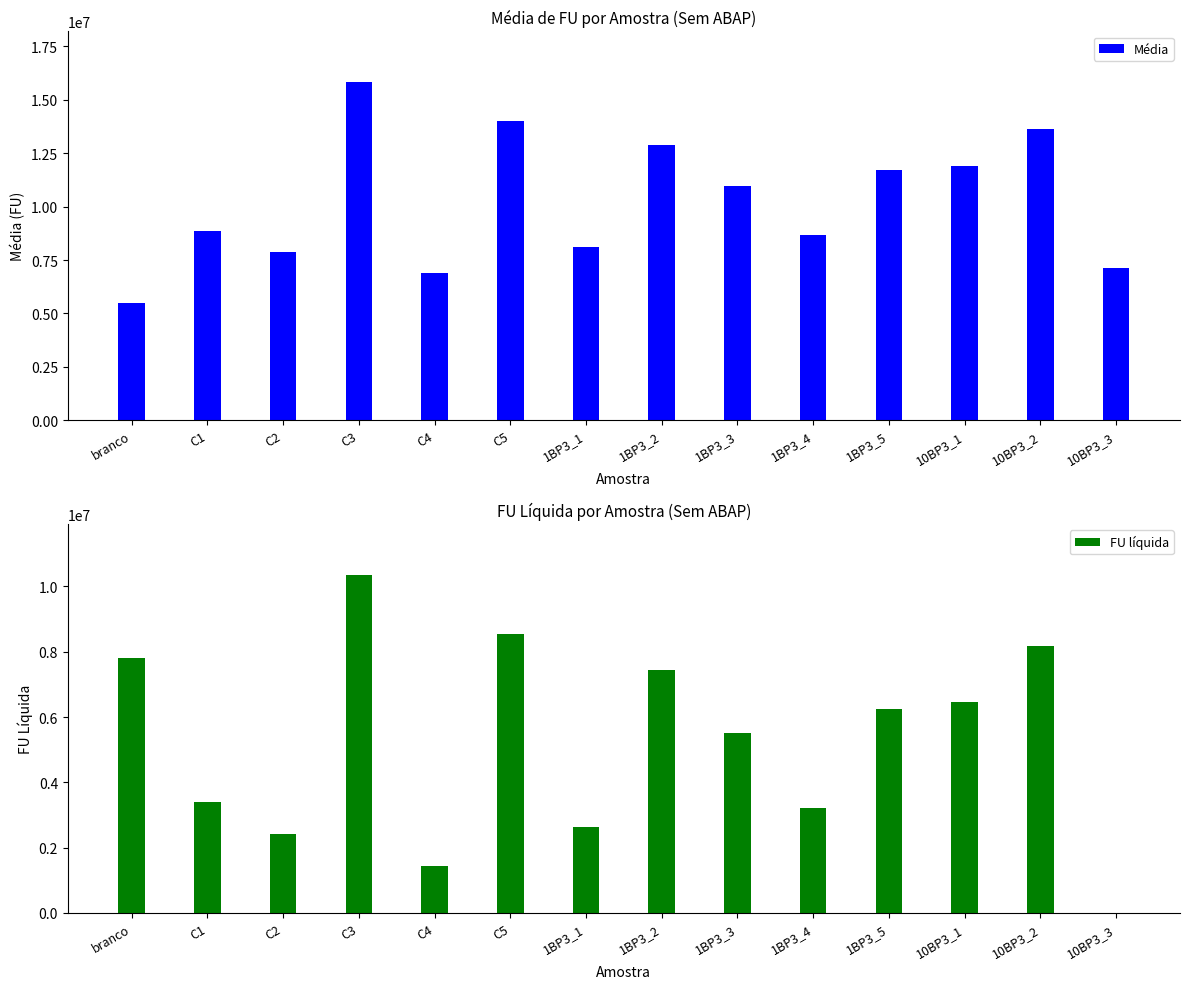

Count the number of categories in the chart.

14